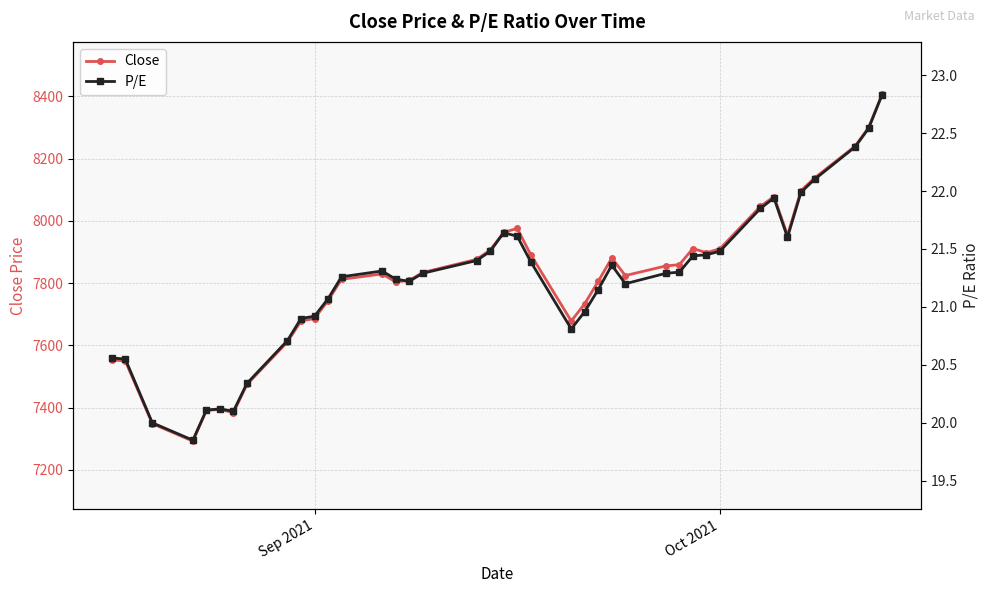

Reading left to right, what are all the values shown in this chart?

Close: 7553.0	7549.5	7348.0	7292.1	7390.8	7393.9	7383.7	7474.0	7610.9	7678.0	7686.0	7743.6	7811.9	7829.1	7803.8	7808.3	7833.7	7876.1	7906.0	7962.8	7975.4	7891.2	7677.9	7733.6	7805.8	7880.6	7823.9	7854.9	7859.0	7910.9	7897.4	7910.1	8046.4	8077.9	7953.6	8096.7	8137.5	8239.5	8299.5	8406.6
P/E: 20.6	20.6	20.0	19.9	20.1	20.1	20.1	20.3	20.7	20.9	20.9	21.1	21.3	21.3	21.2	21.2	21.3	21.4	21.5	21.6	21.6	21.4	20.8	21.0	21.1	21.4	21.2	21.3	21.3	21.4	21.4	21.5	21.9	21.9	21.6	22.0	22.1	22.4	22.5	22.8